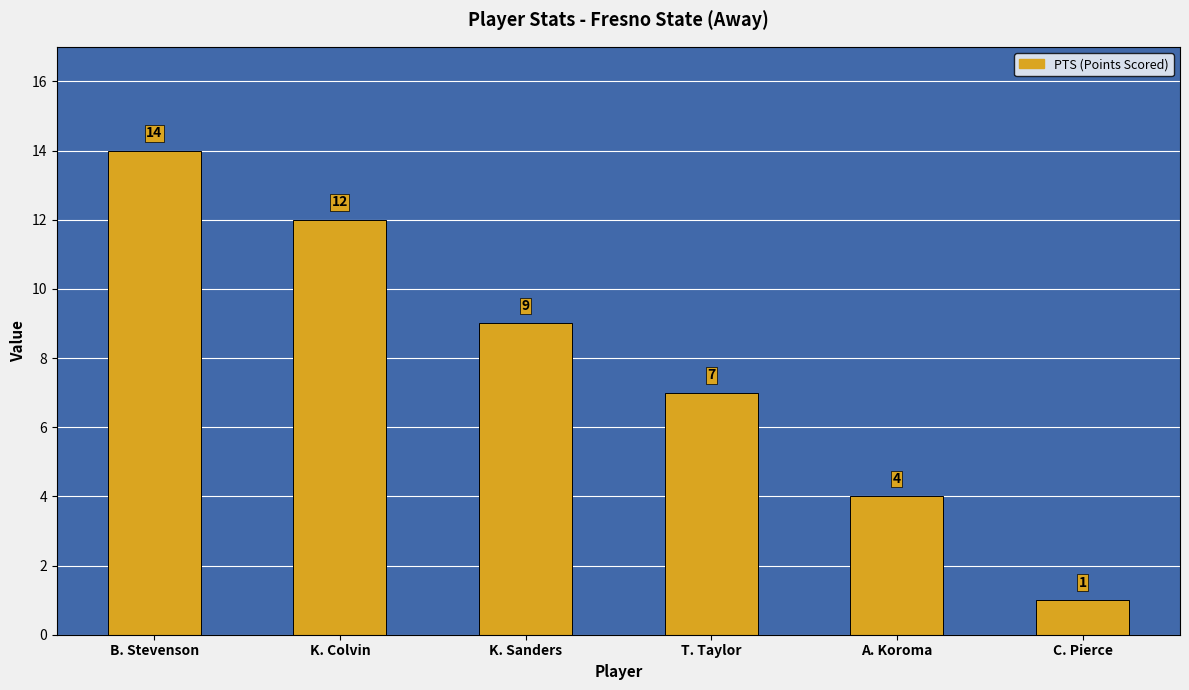

Approximately how many times larger is the value at B. Stevenson compared to K. Colvin?

1.2